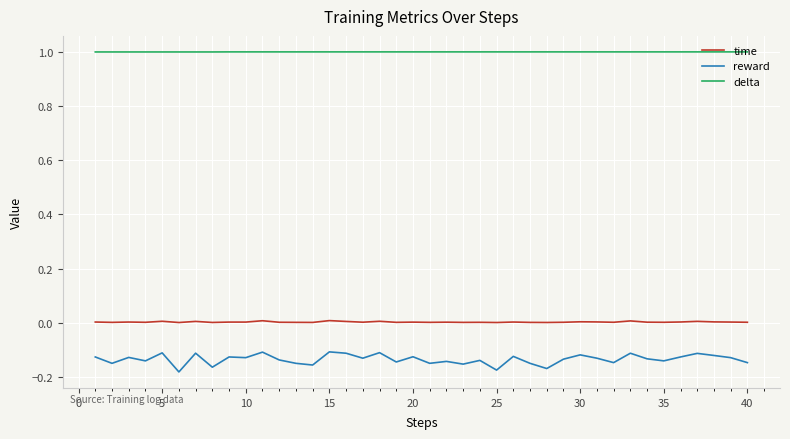

Count the number of categories in the chart.

40